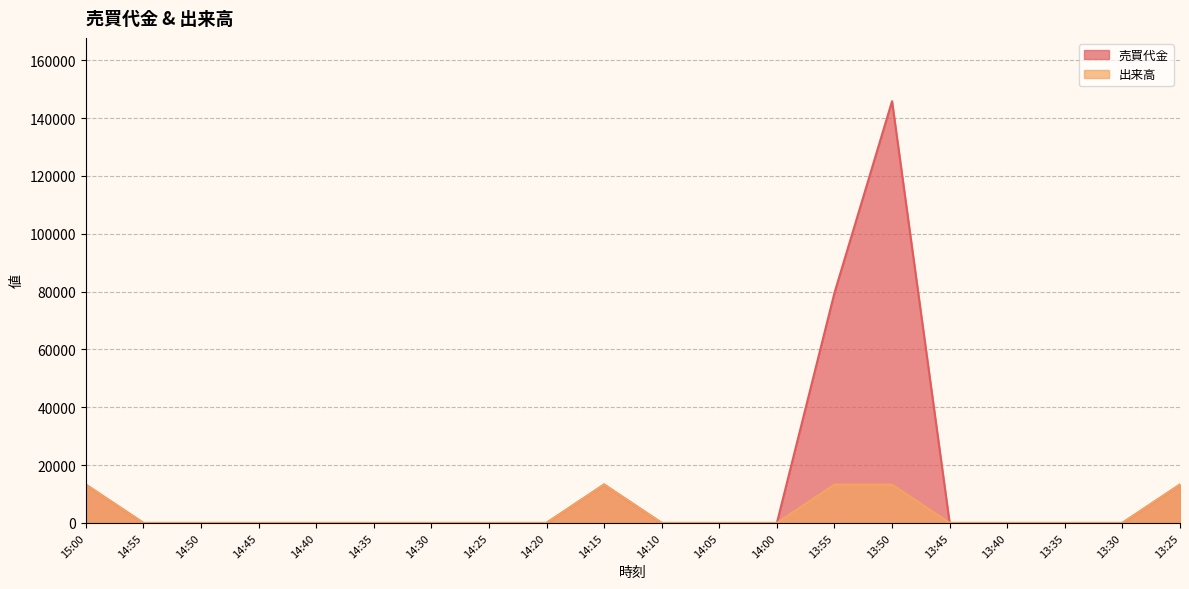

Is the value of 出来高 at 14:50 greater than the value of 売買代金 at 14:05?

No